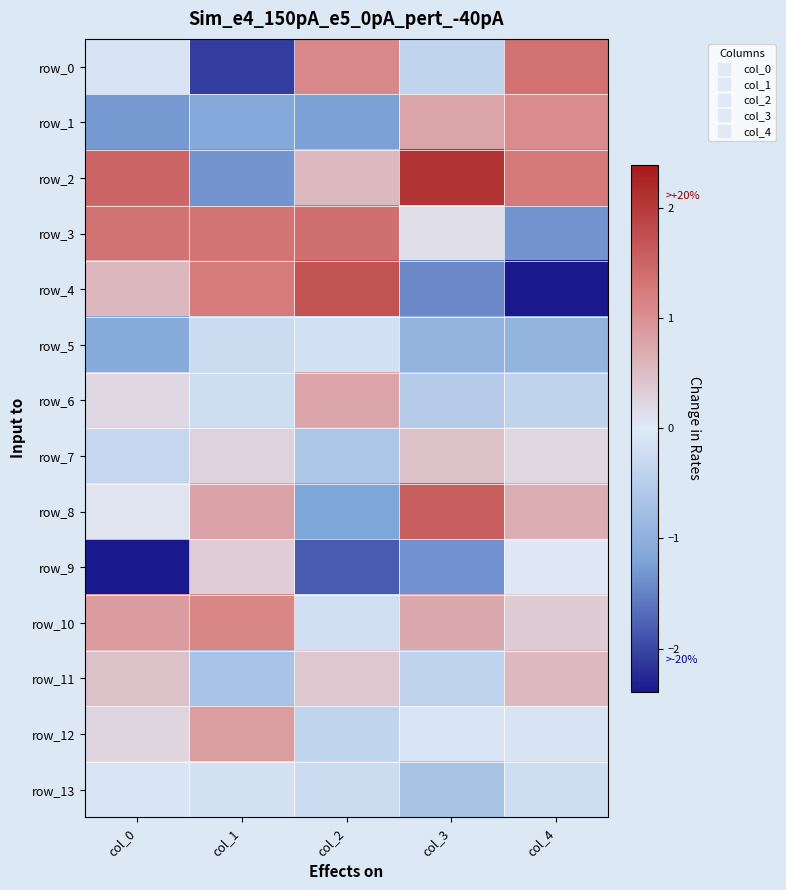

What is the approximate value of row_10 at col_2?

-0.2